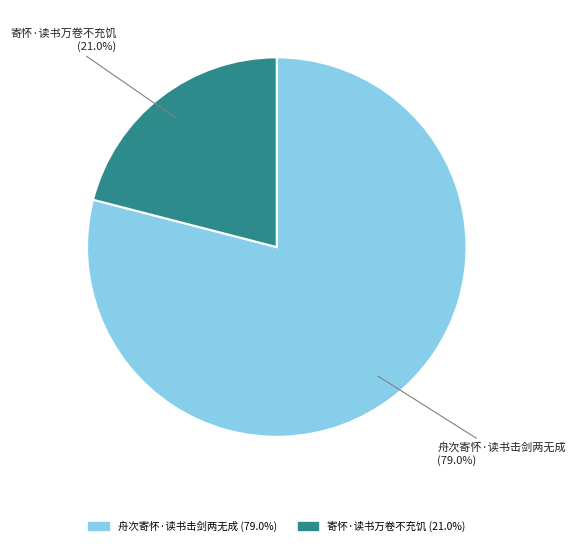

Do 舟次寄怀·读书击剑两无成 and 寄怀·读书万卷不充饥 together represent more than half of the pie?

Yes